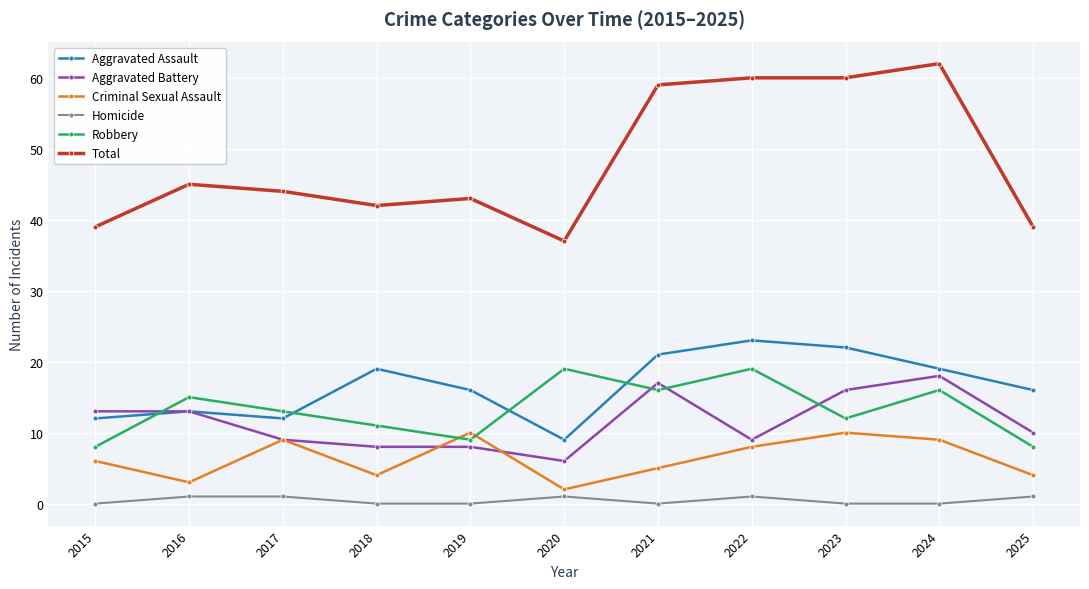

Reading right to left, transcribe all the data shown in this chart.

Aggravated Assault: 2025=16	2024=19	2023=22	2022=23	2021=21	2020=9	2019=16	2018=19	2017=12	2016=13	2015=12
Aggravated Battery: 2025=10	2024=18	2023=16	2022=9	2021=17	2020=6	2019=8	2018=8	2017=9	2016=13	2015=13
Criminal Sexual Assault: 2025=4	2024=9	2023=10	2022=8	2021=5	2020=2	2019=10	2018=4	2017=9	2016=3	2015=6
Homicide: 2025=1	2024=0	2023=0	2022=1	2021=0	2020=1	2019=0	2018=0	2017=1	2016=1	2015=0
Robbery: 2025=8	2024=16	2023=12	2022=19	2021=16	2020=19	2019=9	2018=11	2017=13	2016=15	2015=8
Total: 2025=39	2024=62	2023=60	2022=60	2021=59	2020=37	2019=43	2018=42	2017=44	2016=45	2015=39